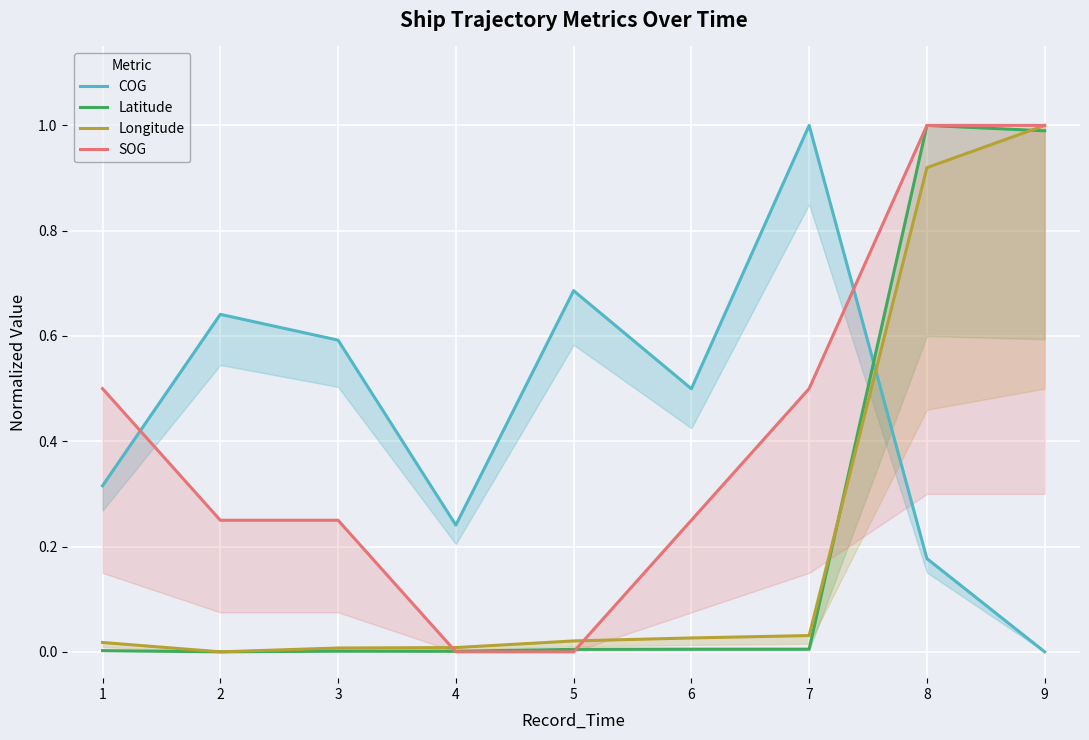

Which series ends up on top after the final intersection of SOG and COG?

SOG